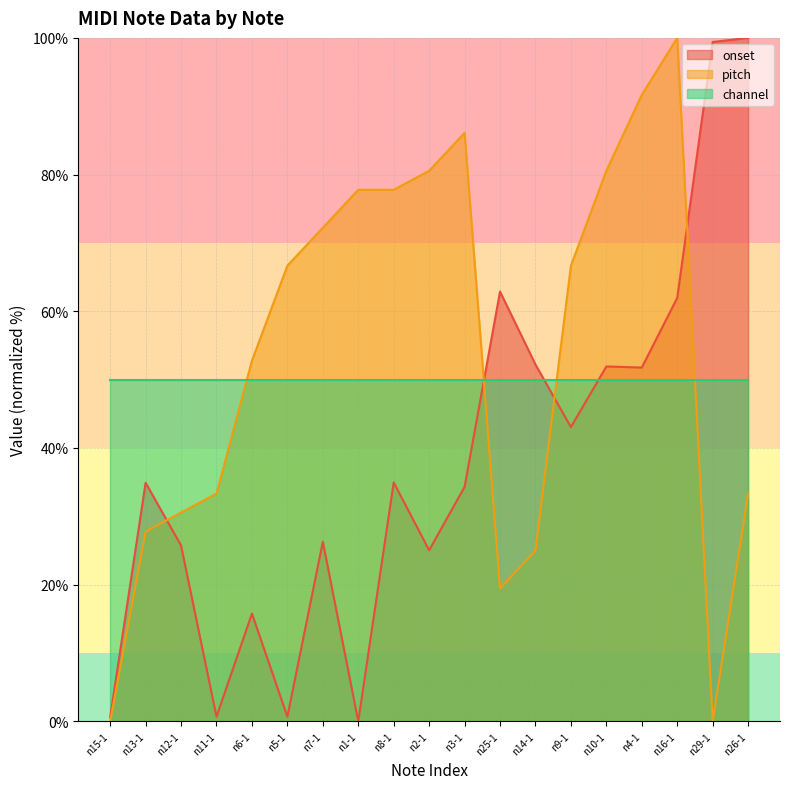

Is the value of pitch at n16-1 greater than the value of onset at n25-1?

Yes